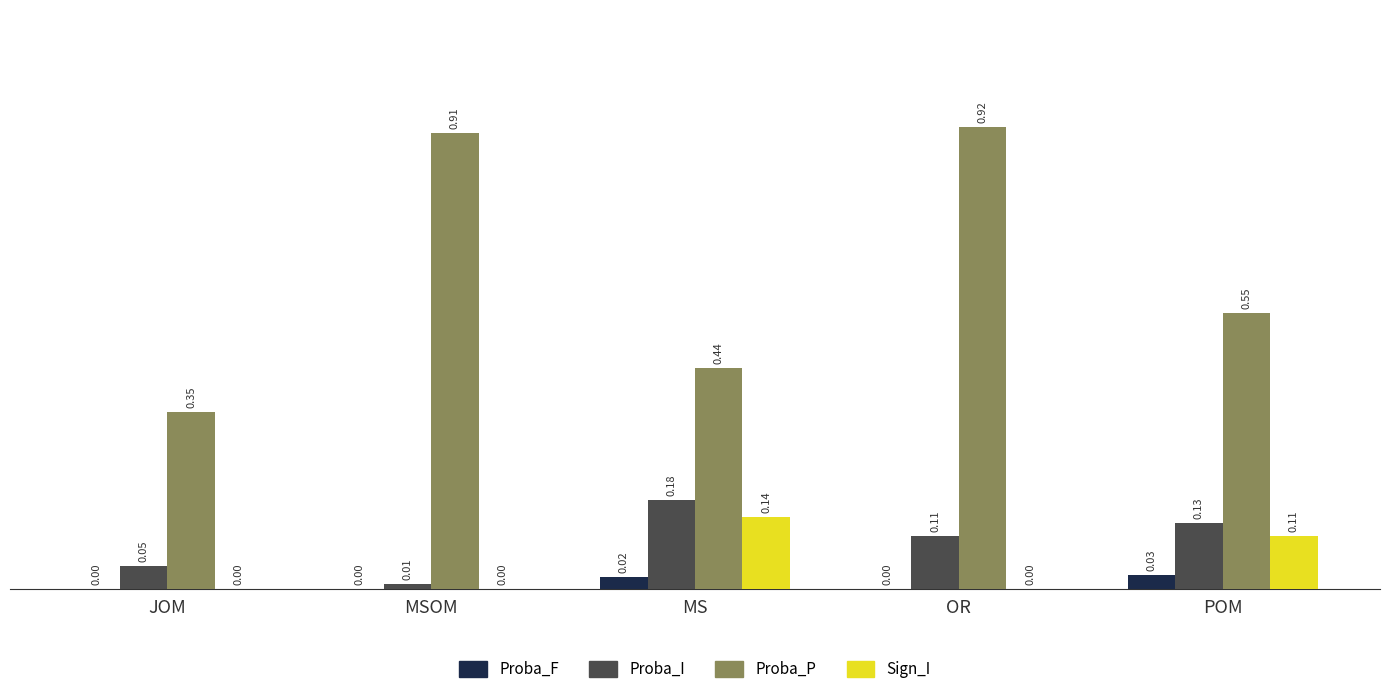

Which series has the largest total across all categories?

Proba_P